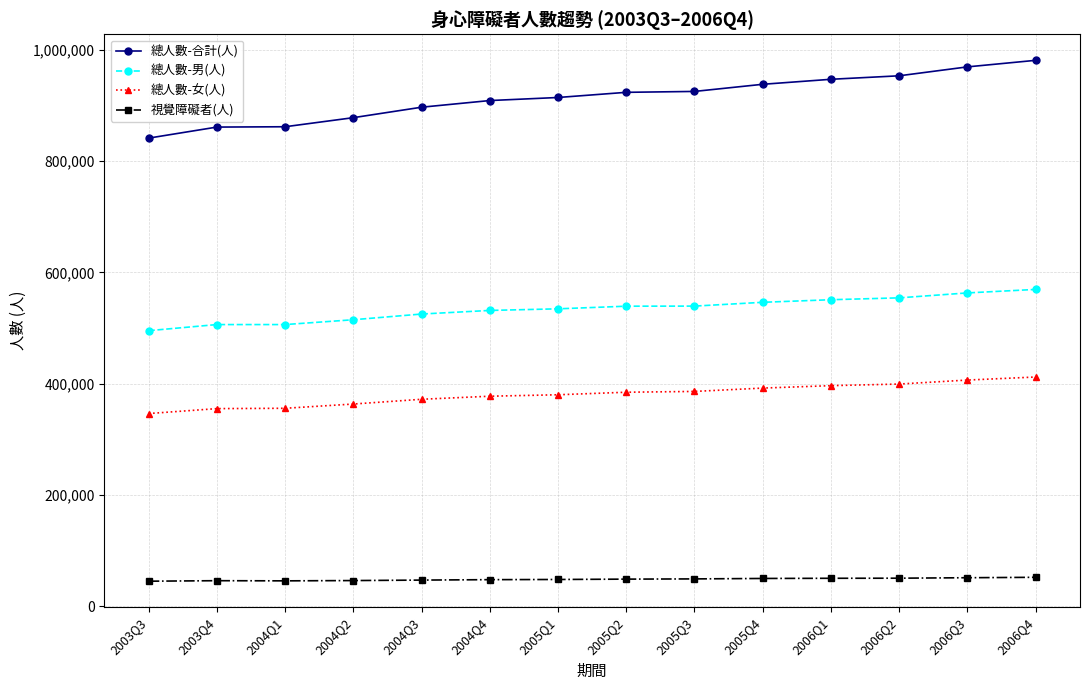

What is the difference between the highest and lowest values at 2006Q2?

903047